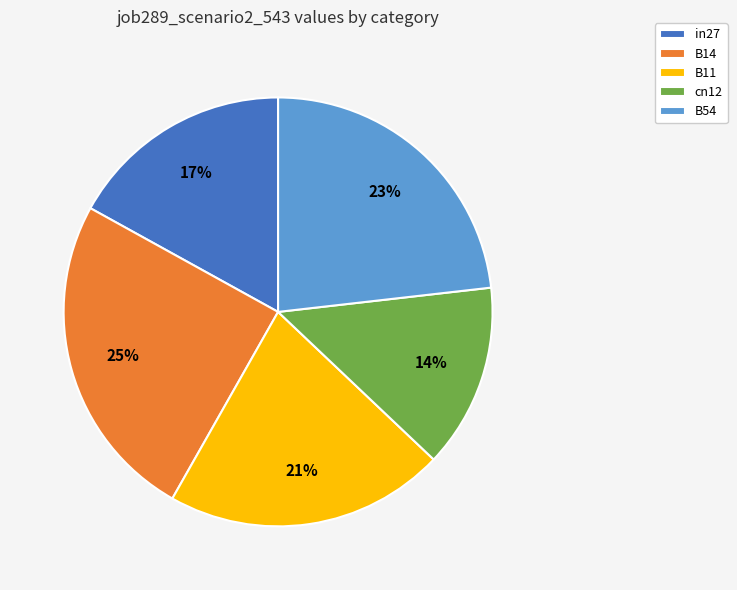

True or false: B11 accounts for 21% of the total.

True